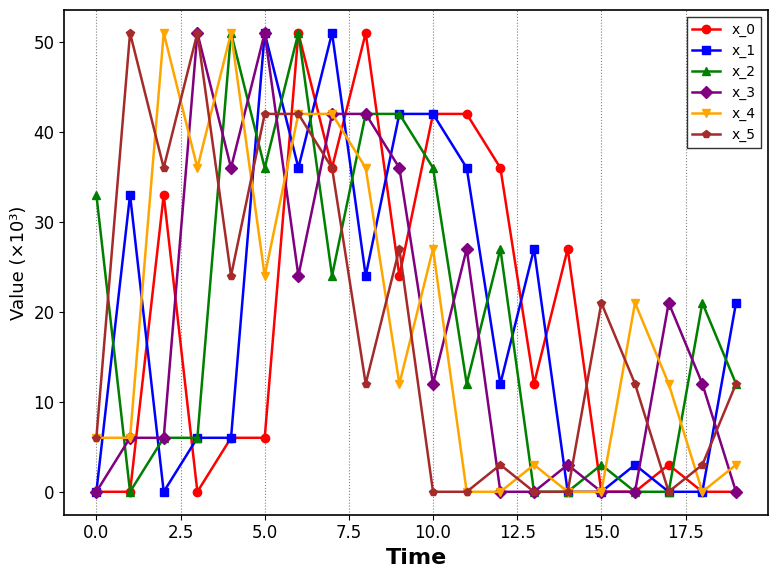

What is the greatest value displayed?

51